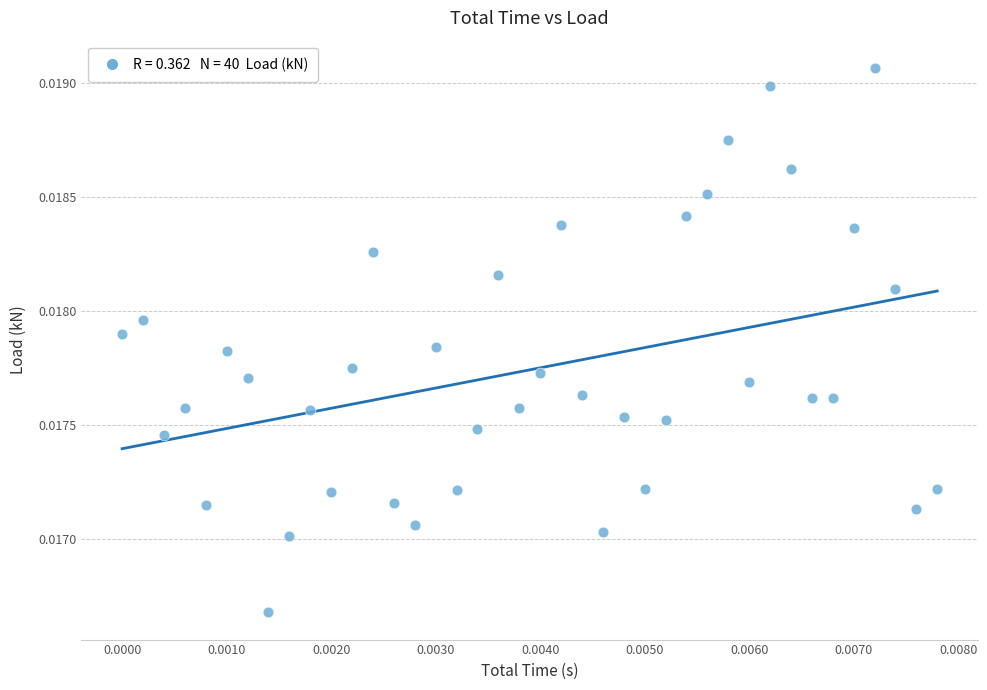

Count the number of points in this scatter plot.

40